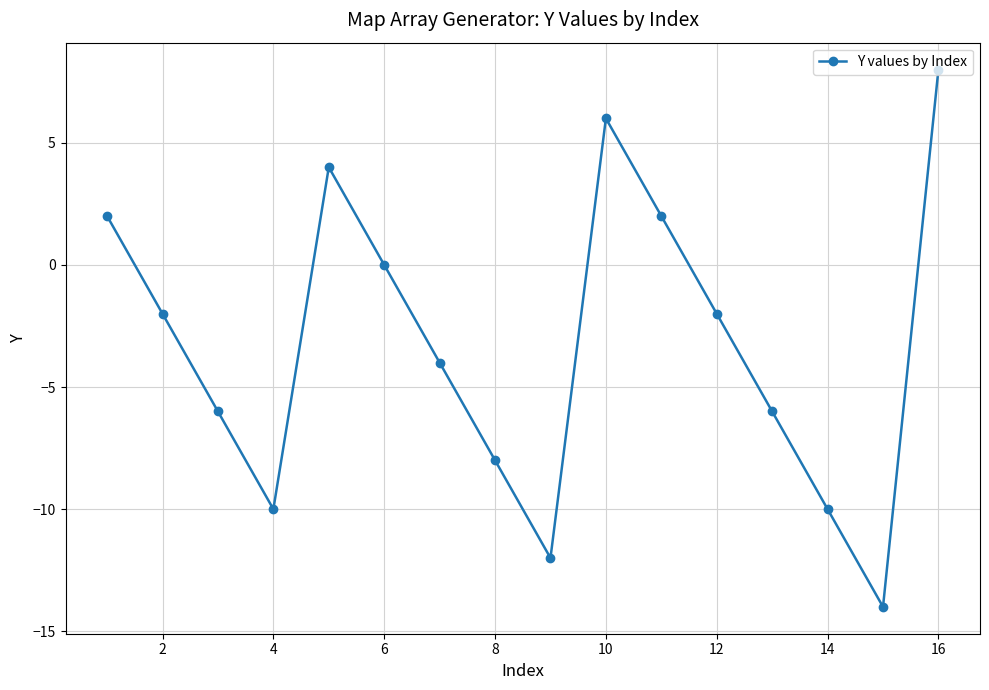

What is the average value?

-3